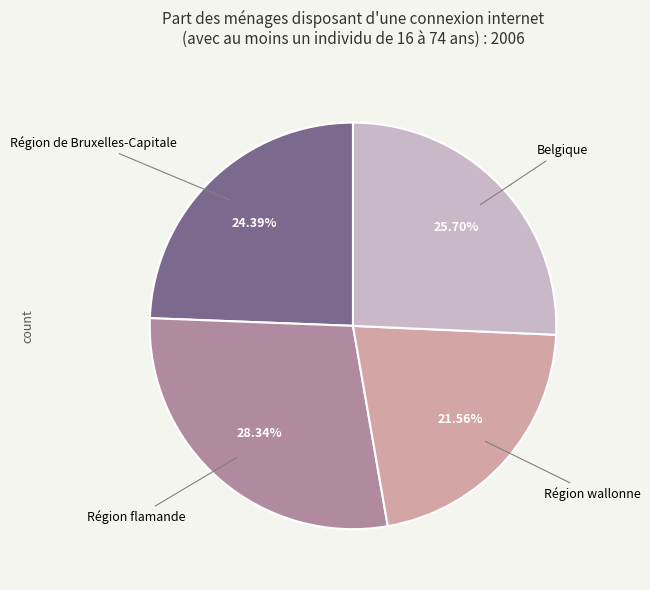

Is there any slice that represents more than half of the pie?

No